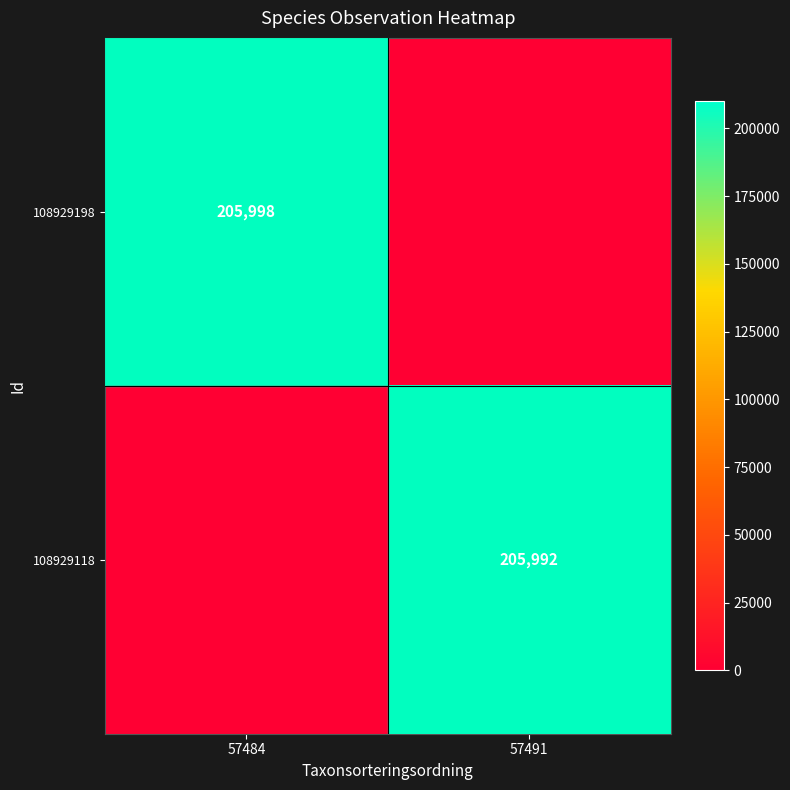

What is the sum of all 108929198 values?

205998